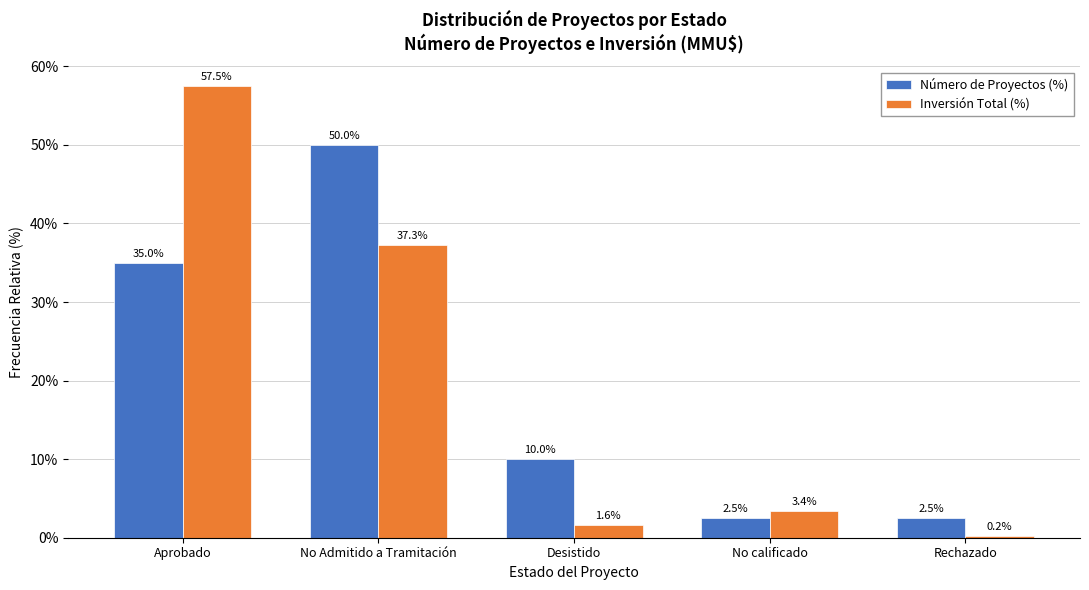

Which series has the widest spread of values?

Inversión Total (%)